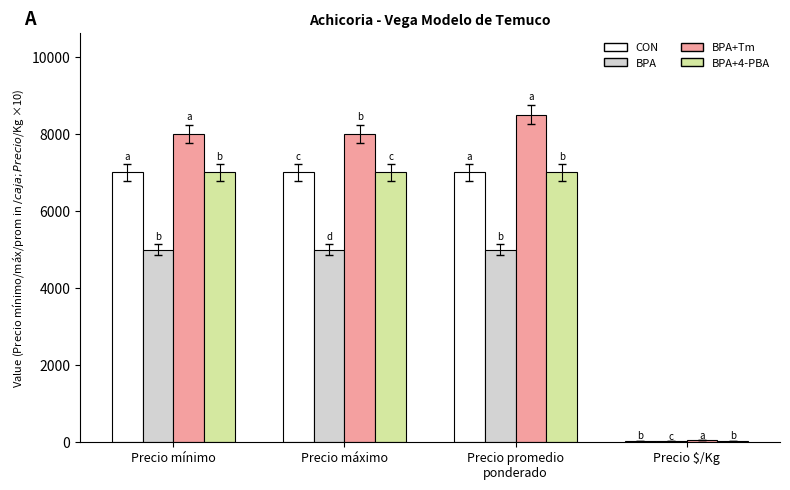

What is the total value across all series at Precio máximo?

27000.0